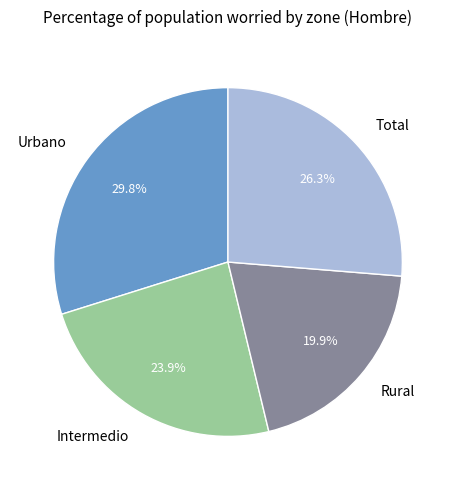

How many segments does this pie chart have?

4